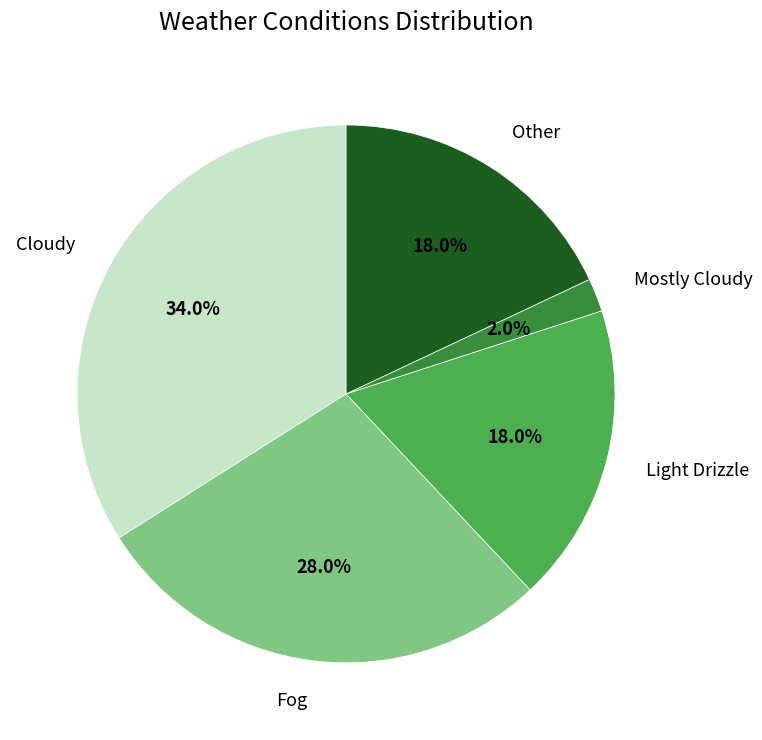

Count the number of slices in the pie.

5